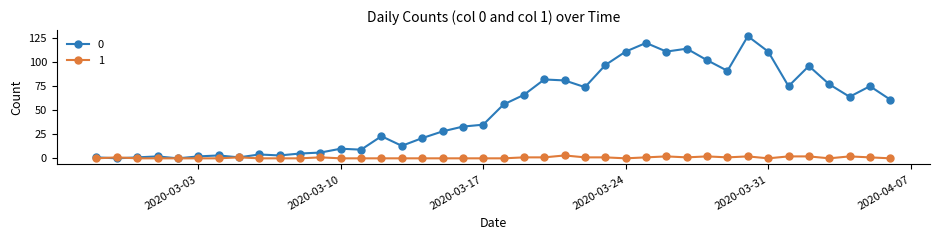

Rank the series by their maximum value, from lowest to highest.

1, 0